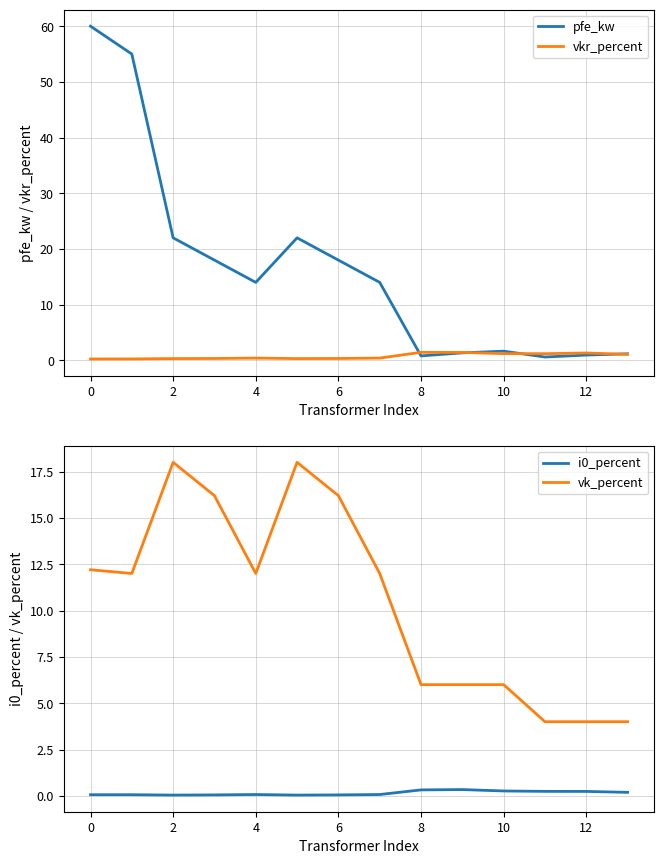

Which series has the largest total across all categories?

pfe_kw